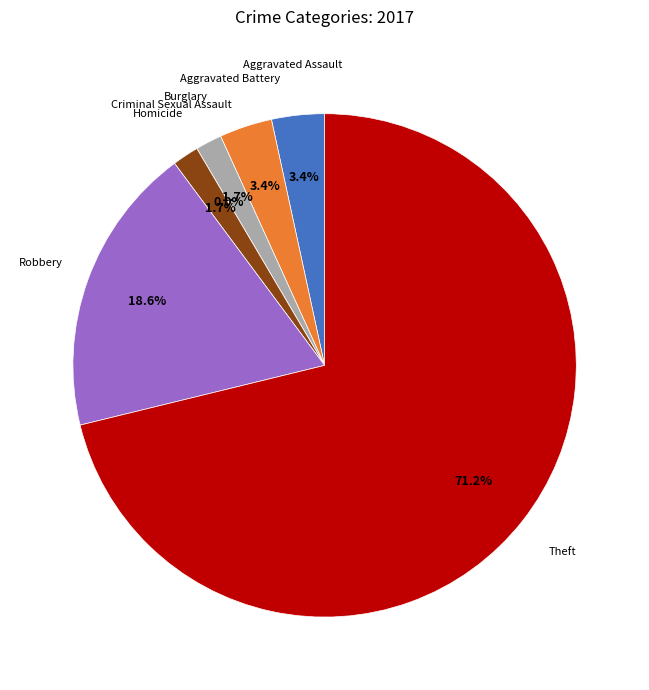

How many segments does this pie chart have?

7